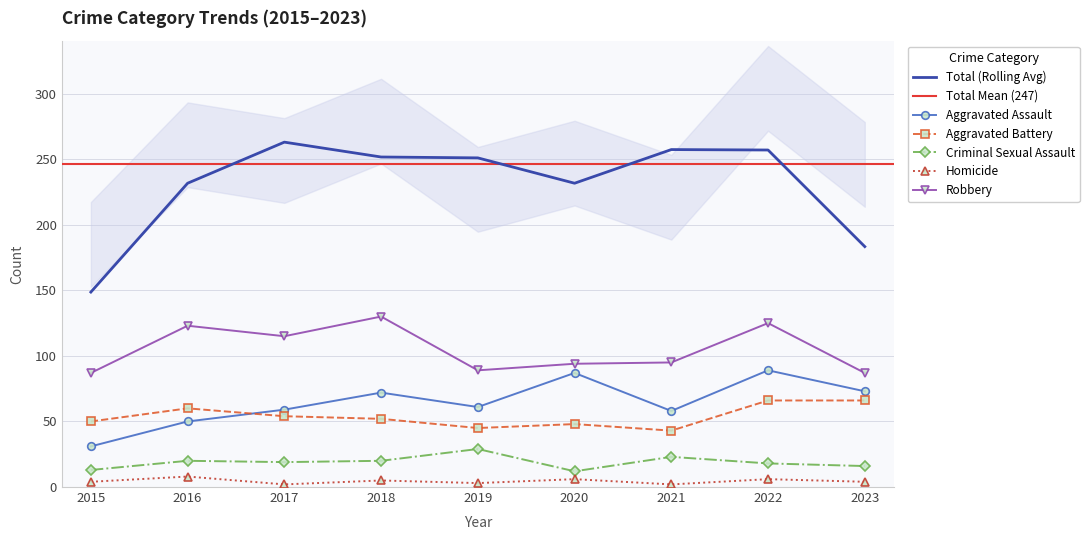

At 2017, list the series in order from smallest to largest.

Homicide, Criminal Sexual Assault, Aggravated Battery, Aggravated Assault, Robbery